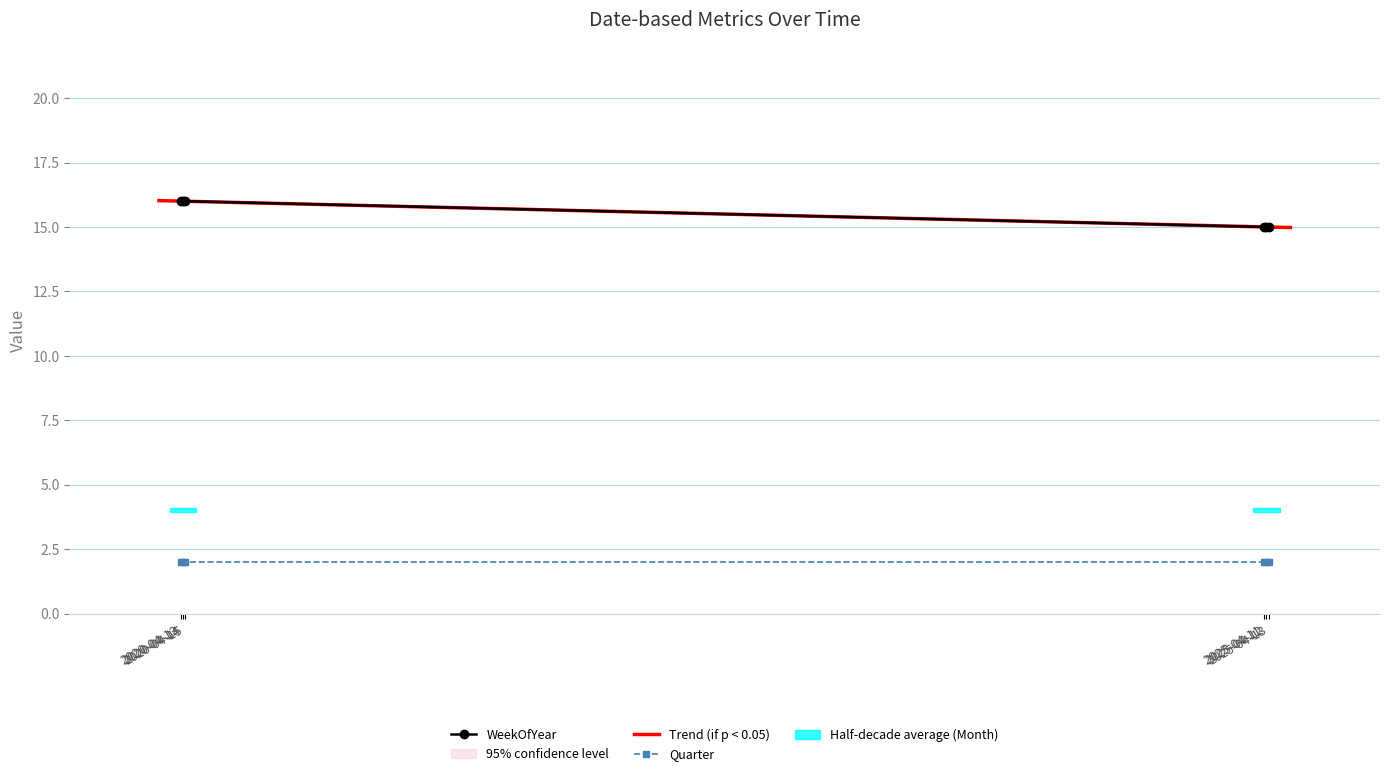

What is the sum of the Quarter values at 2025-04-13 and 2020-04-13?

4